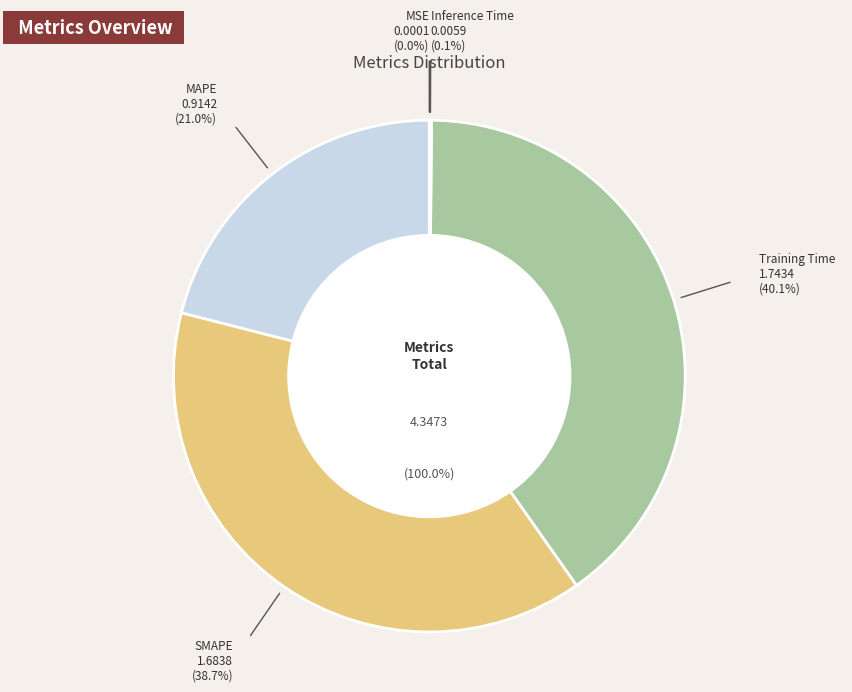

To the nearest percent, what portion does MAPE represent?

21%